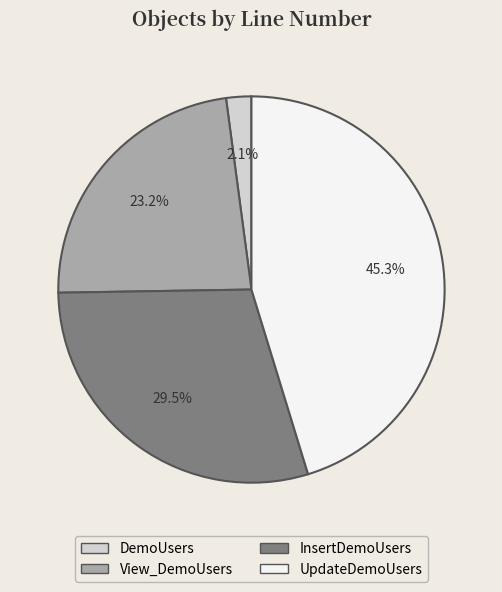

To the nearest percent, what is the average slice percentage?

25%